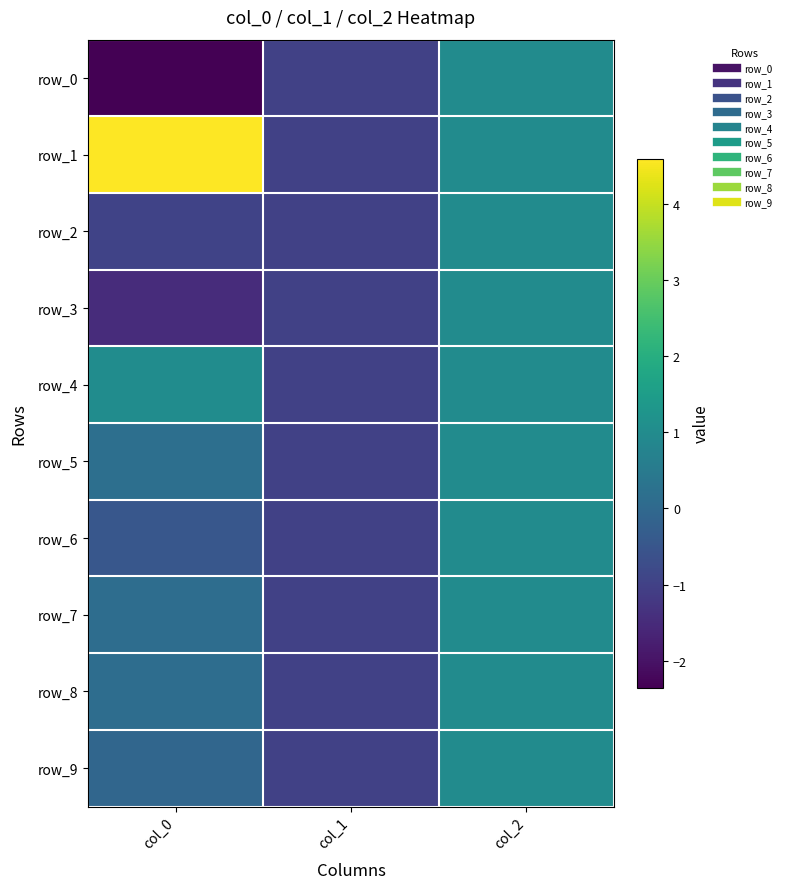

At which label does row_1 first exceed 1?

col_0